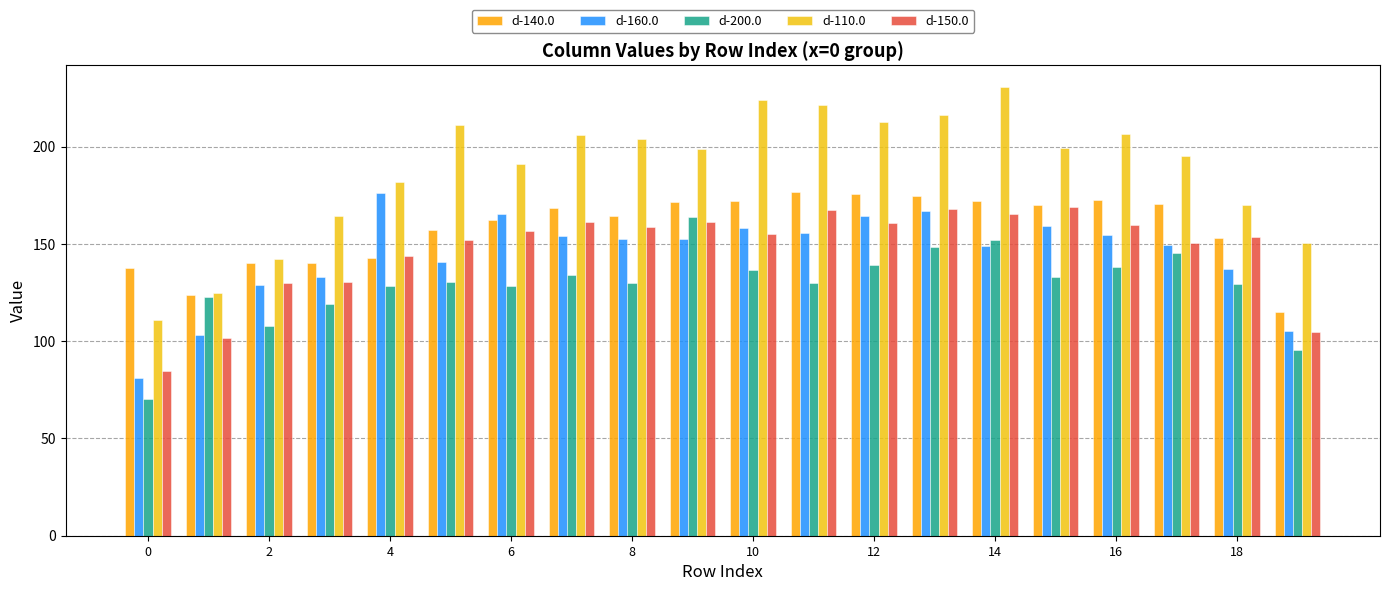

Reading left to right, transcribe all the data shown in this chart.

d-140.0: 137.8	123.8	140.3	140.0	142.8	157.4	162.1	168.6	164.2	171.4	172.2	176.8	175.8	174.7	172.0	169.8	172.4	170.7	153.2	115.1
d-160.0: 80.9	103.2	129.1	133.3	176.1	141.0	165.1	154.2	152.7	152.5	158.1	155.5	164.3	166.8	148.8	159.0	154.4	149.3	137.2	105.3
d-200.0: 70.2	122.8	107.6	119.1	128.3	130.3	128.5	134.0	130.0	163.7	136.8	130.1	139.1	148.6	152.2	132.9	138.3	145.6	129.6	95.3
d-110.0: 111.1	124.8	142.2	164.5	181.8	211.0	190.9	206.3	203.7	198.7	223.8	221.6	212.9	216.1	230.6	199.2	206.7	195.1	170.1	150.6
d-150.0: 84.4	101.8	129.8	130.7	143.8	152.1	156.8	161.0	158.6	161.1	155.1	167.6	160.6	167.7	165.2	169.2	159.9	150.3	153.5	104.5